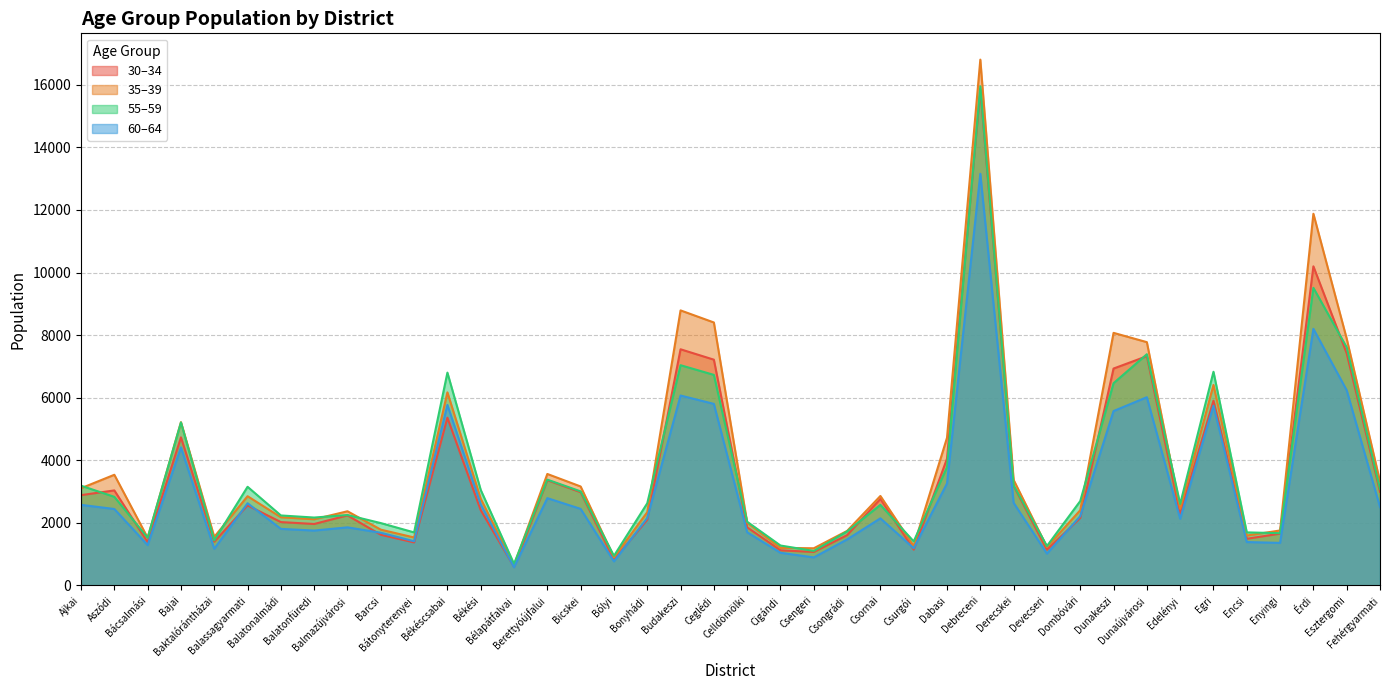

Rank the series by their maximum value, from highest to lowest.

35–39, 55–59, 30–34, 60–64